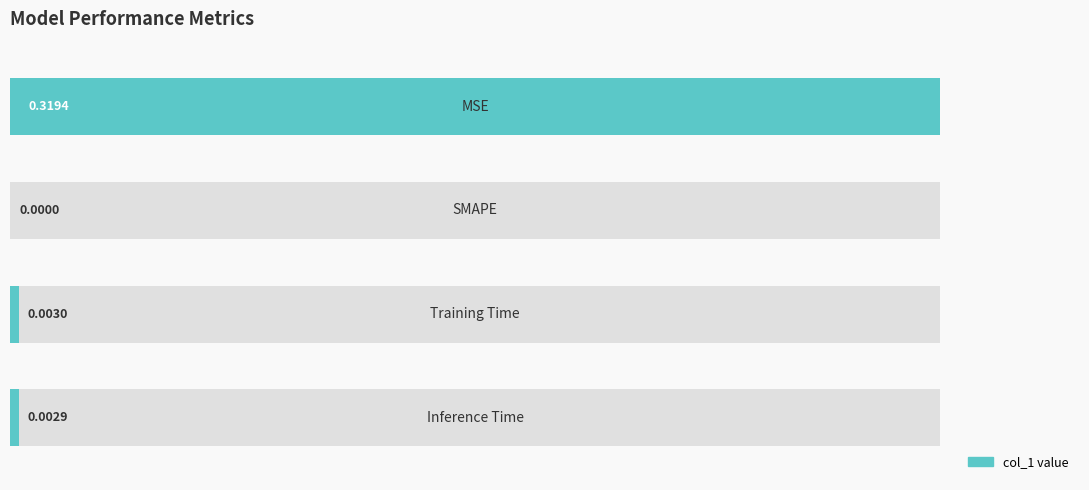

What is the maximum value shown in the chart?

0.3